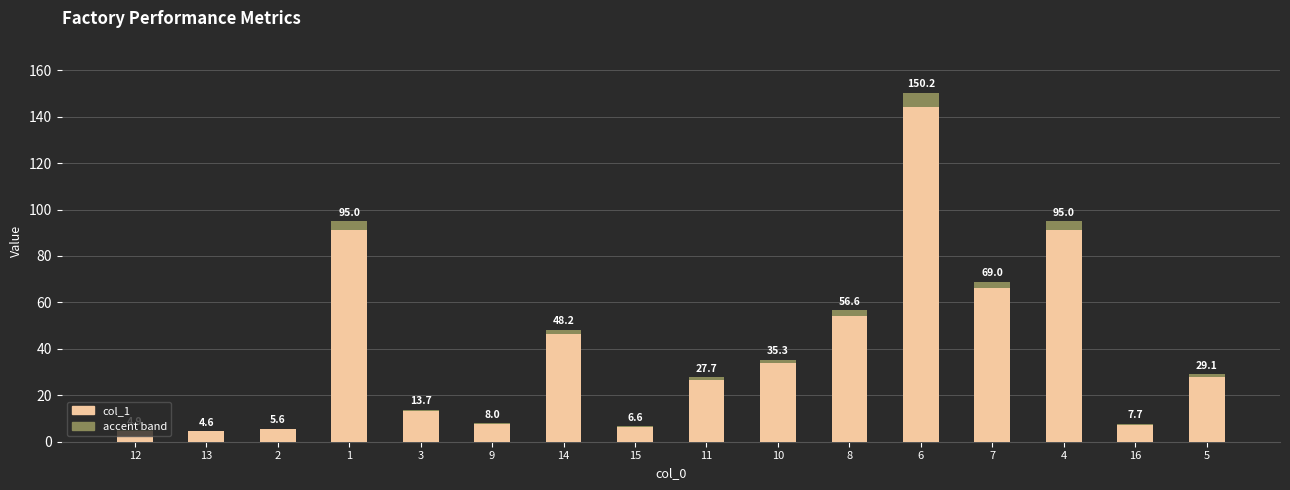

List the labels in order of value, largest first.

6, 1, 4, 7, 8, 14, 10, 5, 11, 3, 9, 16, 15, 2, 12, 13